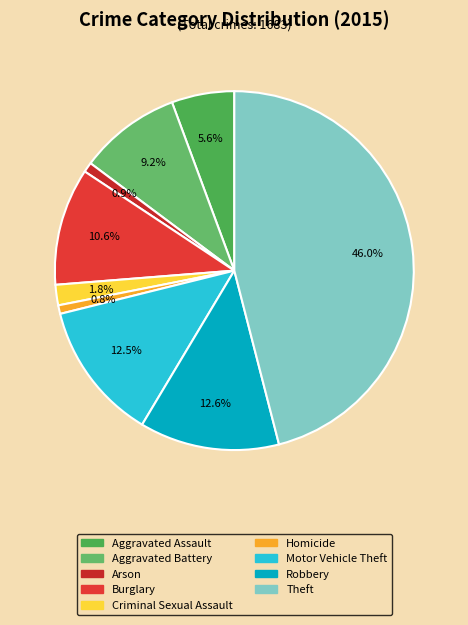

Does any single category account for the majority?

No